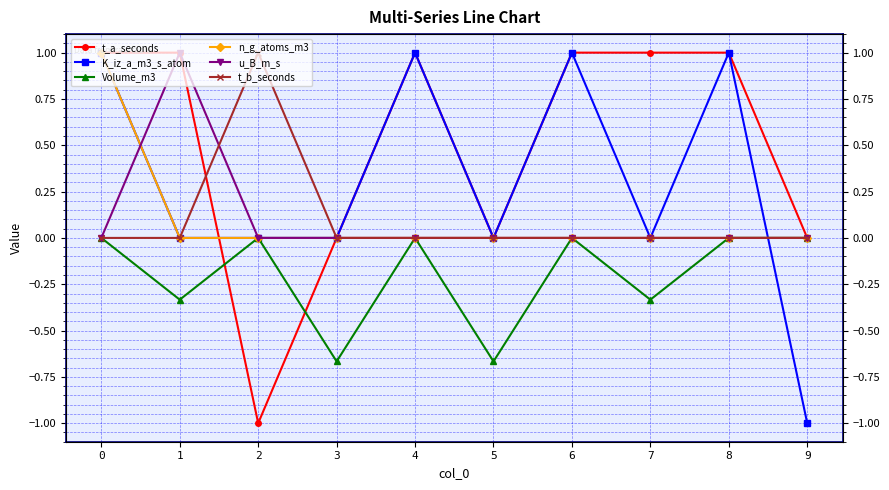

Is the value of Volume_m3 at 5 greater than the value of t_a_seconds at 1?

No